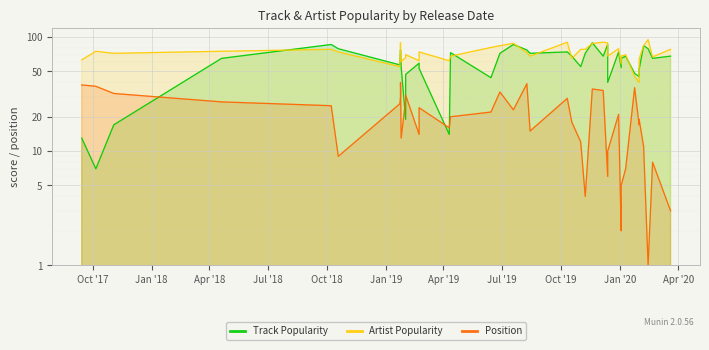

Is the value of Track Popularity at Oct '19 greater than the value of Position at 32?

Yes